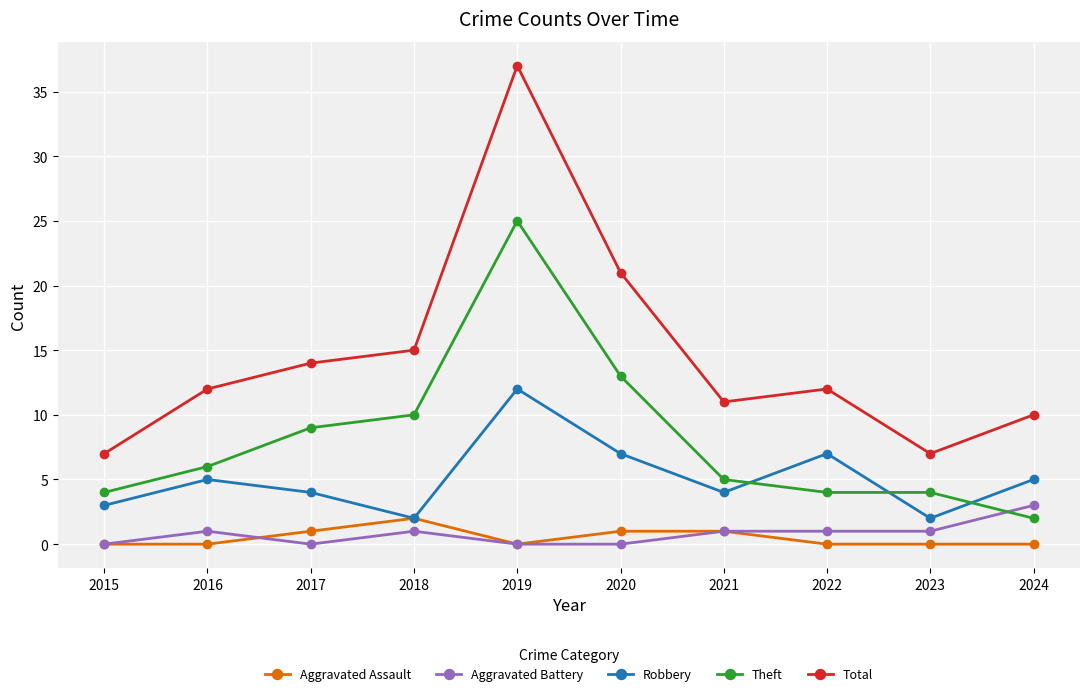

What are all the series names shown in the legend?

Aggravated Assault, Aggravated Battery, Robbery, Theft, Total